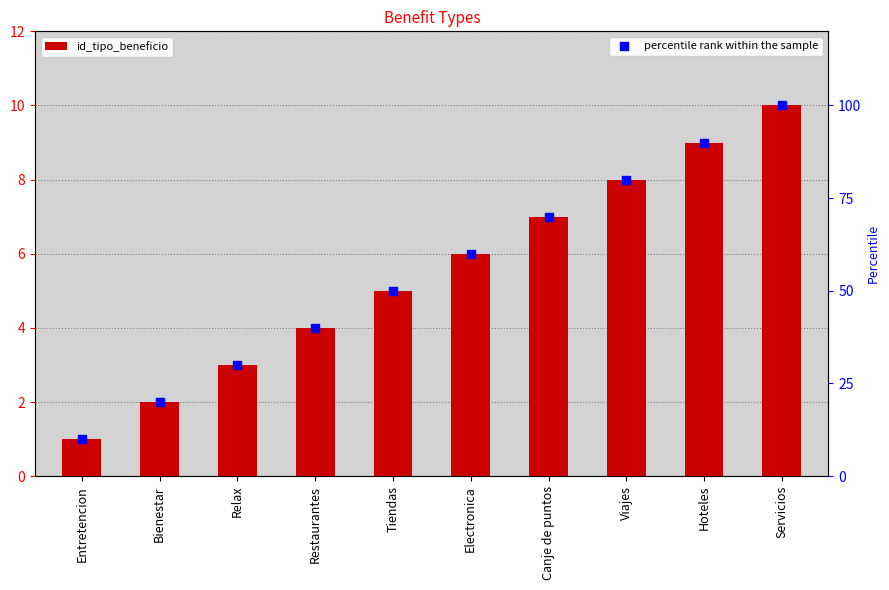

Is the value of percentile rank within the sample at Electronica greater than the value of id_tipo_beneficio at Hoteles?

Yes